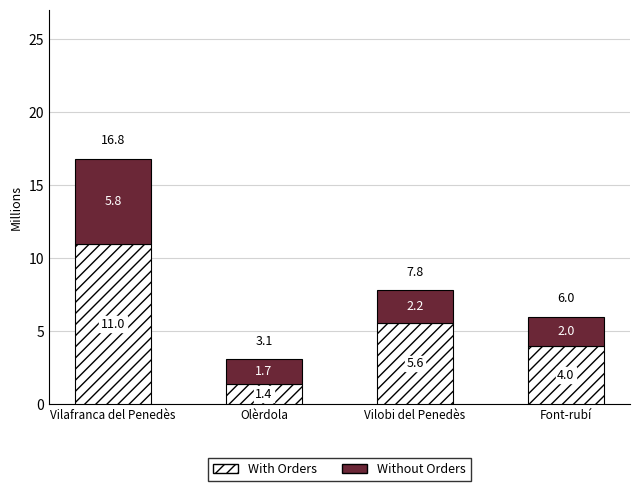

What is the sum of all With Orders values?

22.0